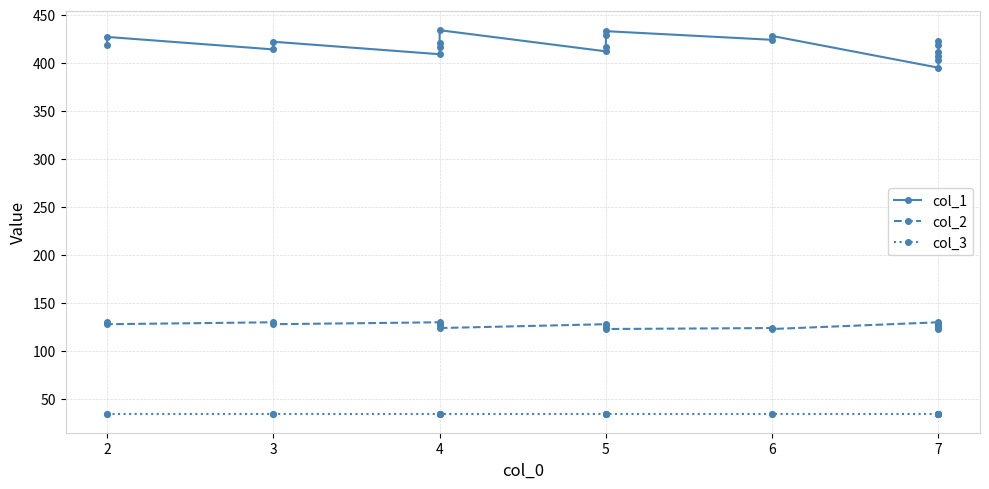

At 5, list the series in order from largest to smallest.

col_1, col_2, col_3